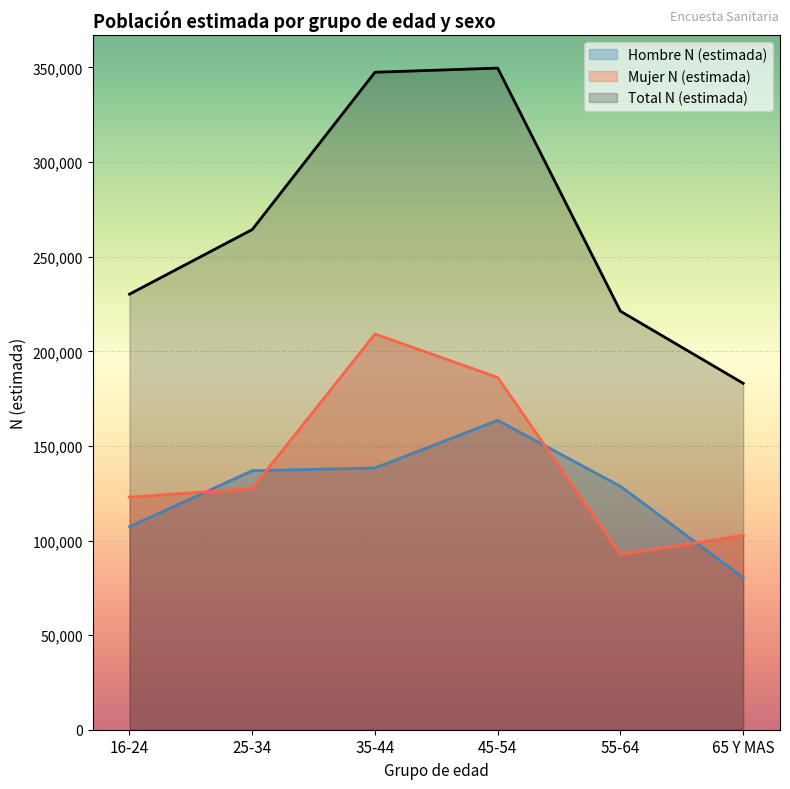

What position from the left is 35-44?

3